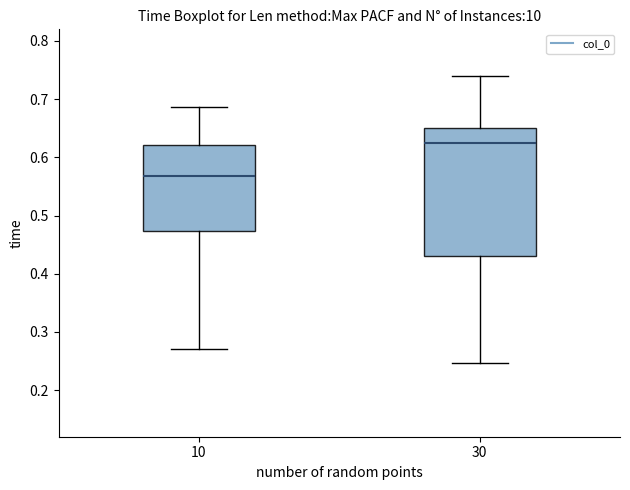

Which box's median line is the lowest?

10